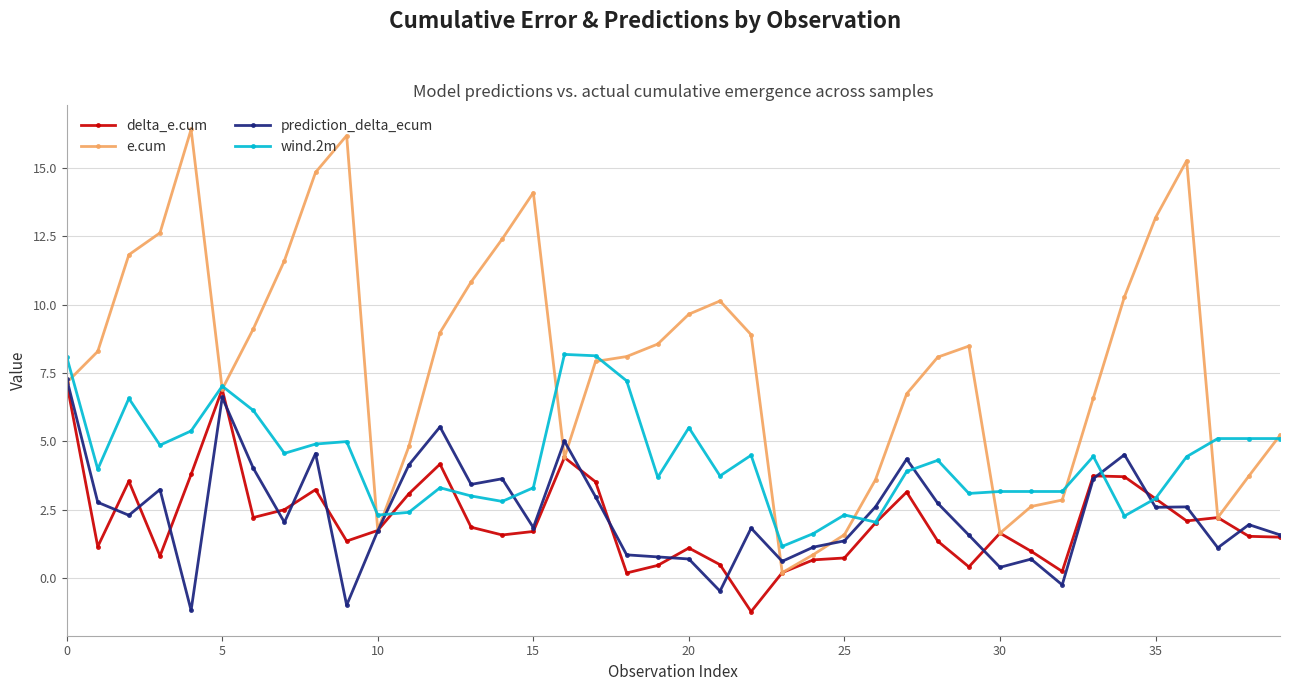

What is the maximum value shown in the chart?

16.4